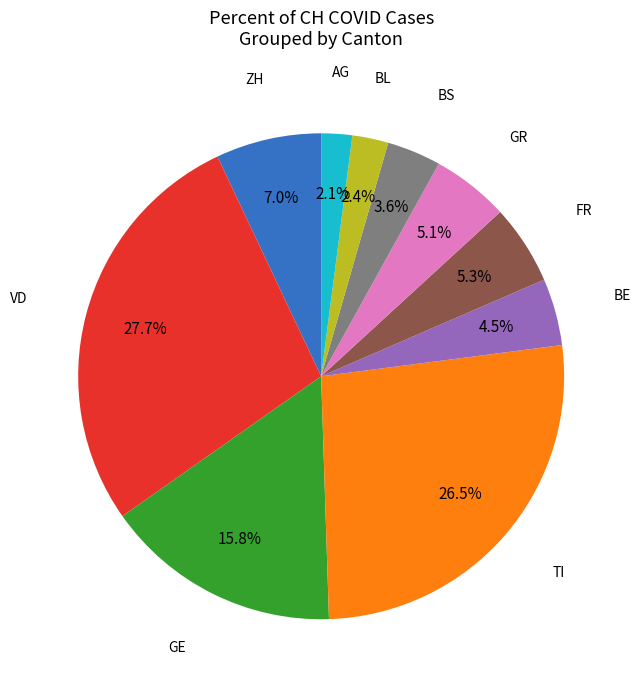

How much of the chart is everything except GE?

84.2%